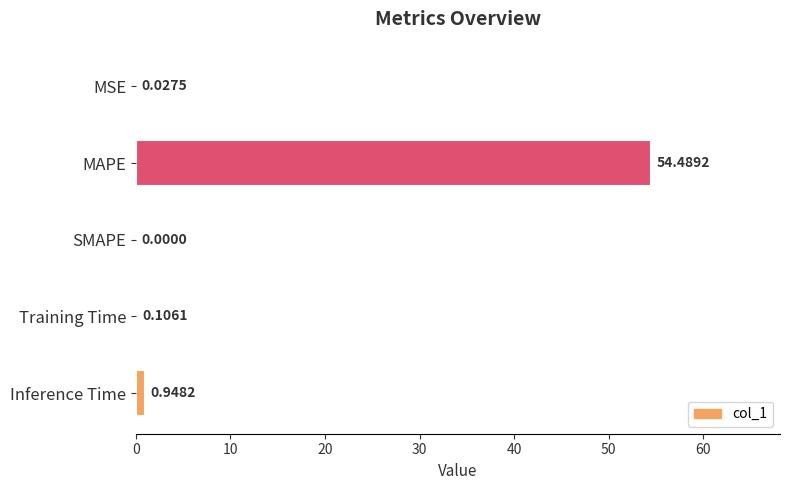

At which category does the chart reach its peak across all series?

MAPE